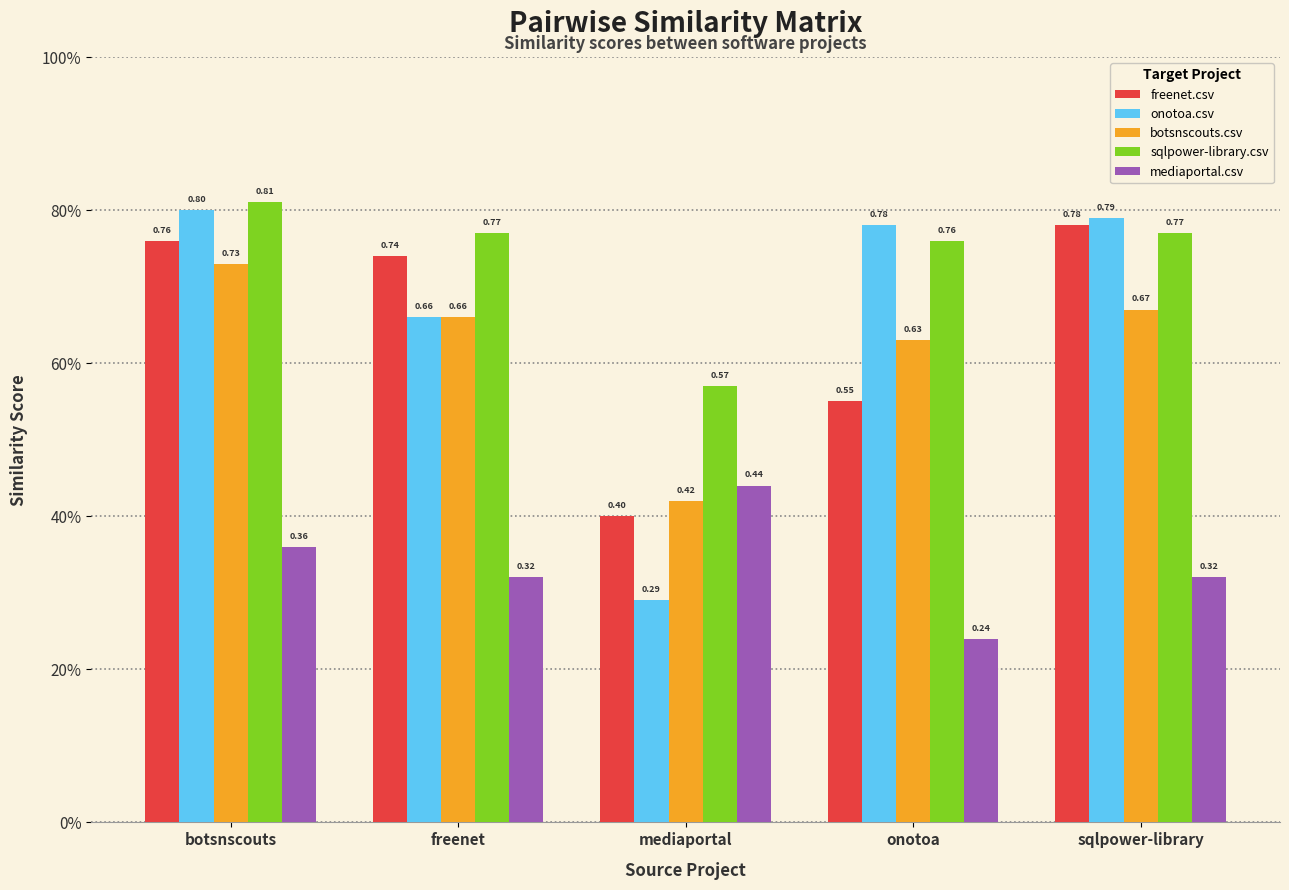

What is the value of the mediaportal.csv bar at the 5th from the left?

0.3